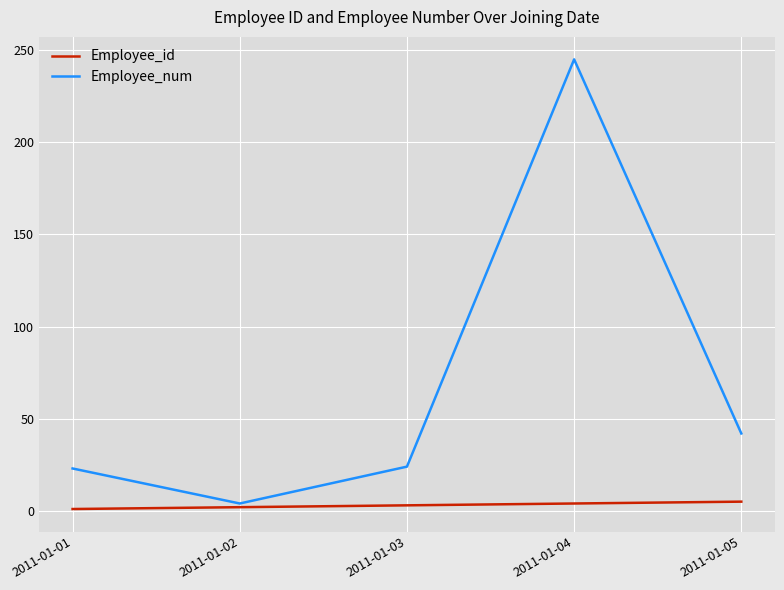

Which label corresponds to the largest value in the chart?

2011-01-04